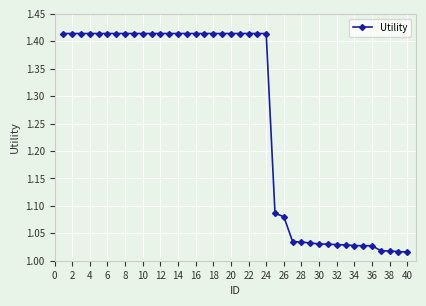

What is the difference between the second highest and second lowest values?

0.4